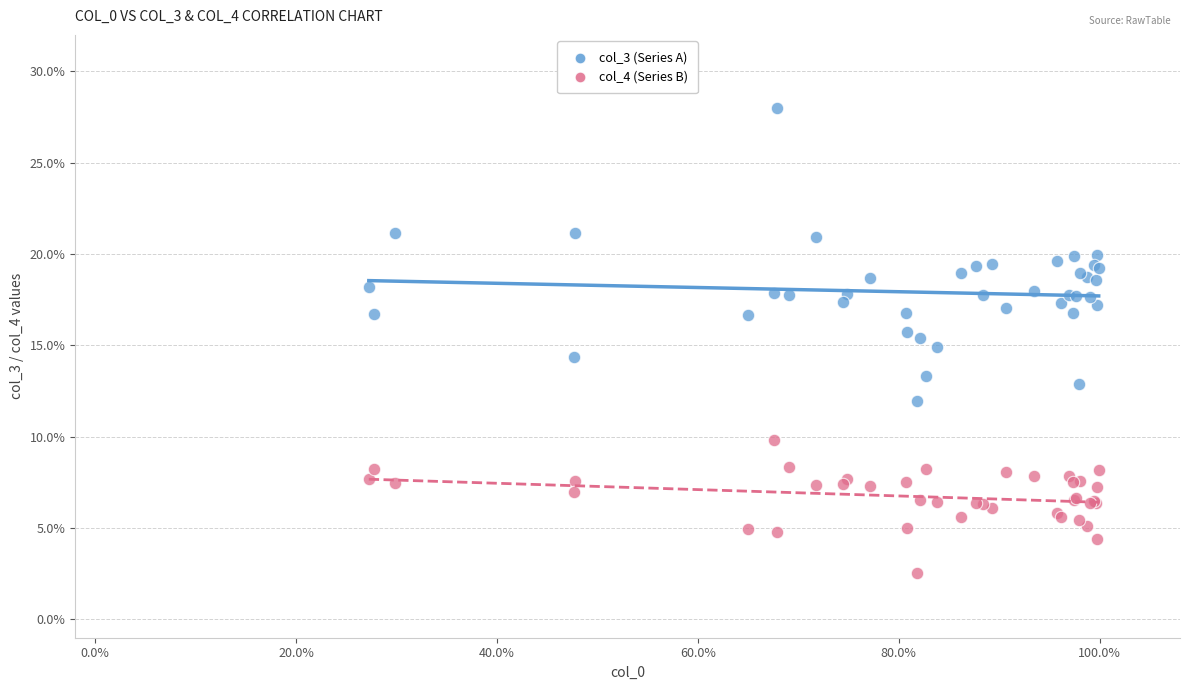

Which series reaches the minimum Y coordinate?

col_4 (Series B)